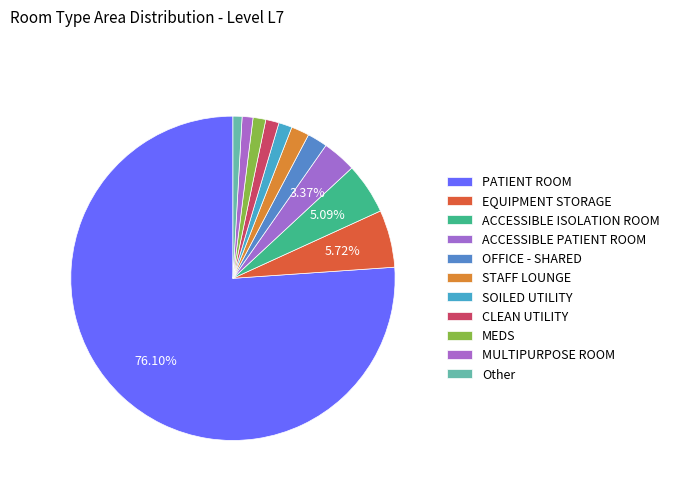

Is the sum of MEDS and ACCESSIBLE PATIENT ROOM greater than half?

No